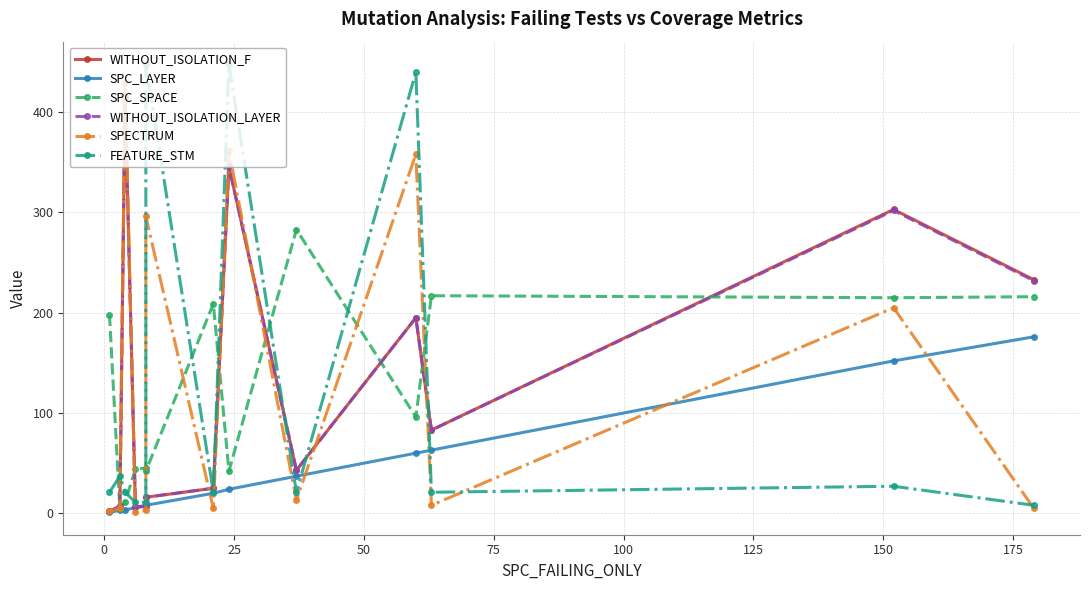

Does the chart display data point markers on the line(s)?

Yes